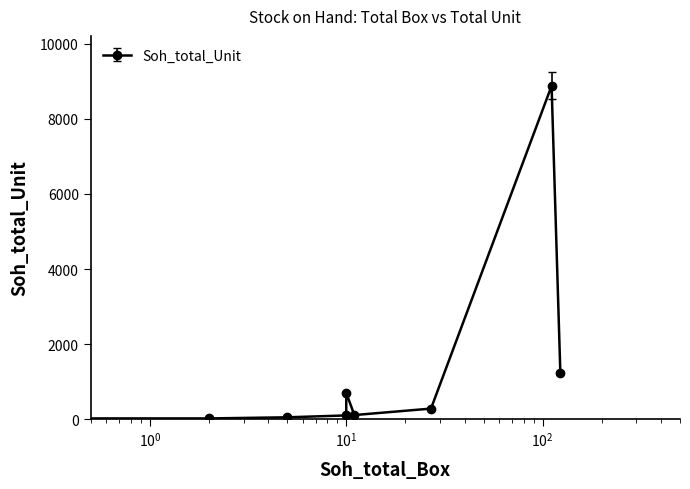

Which category has the highest value across all series?

111